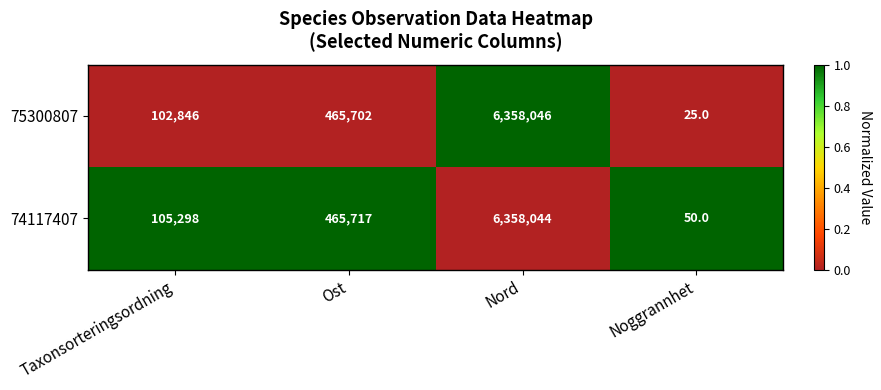

Is it true that 74117407 equals 50 at Noggrannhet?

True